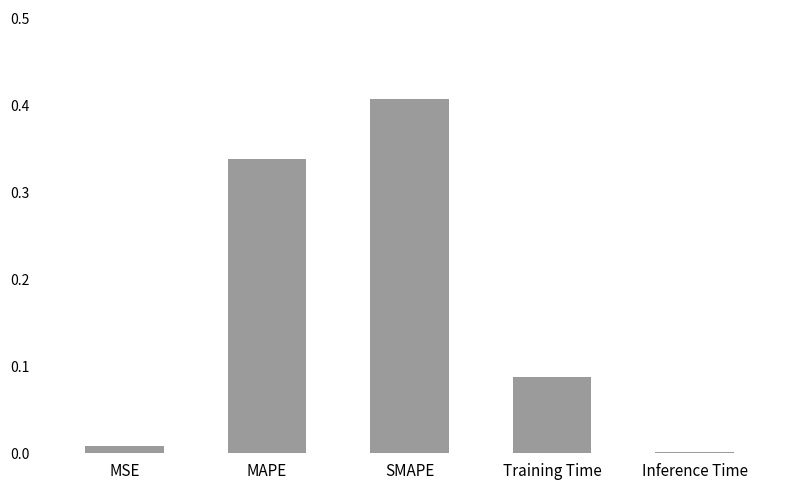

The value at Inference Time is 0.0. True or false?

True